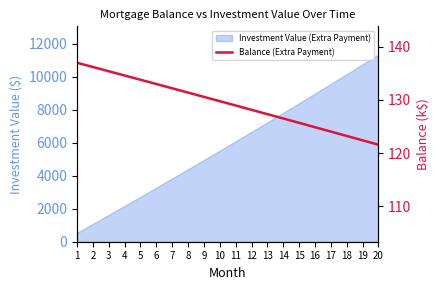

Reading right to left, what are all the values shown in this chart?

121.6	122.4	123.2	124.1	124.9	125.7	126.5	127.3	128.1	129.0	129.8	130.6	131.4	132.2	133.0	133.8	134.6	135.4	136.2	137.0